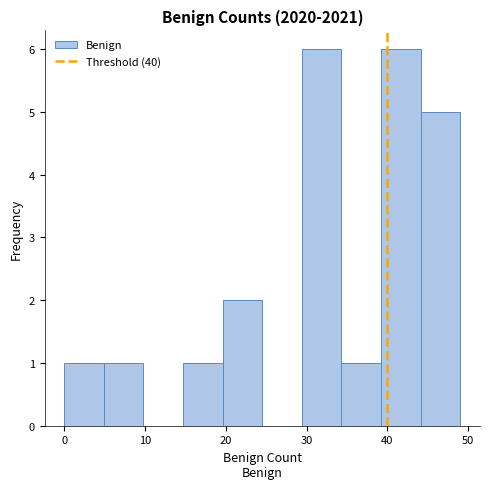

What is the height of the bar covering 19.6 to 24.5 on the x-axis? Neither the bar edges nor the heights are printed on the chart, so give them approximately, as read against the axes.

2